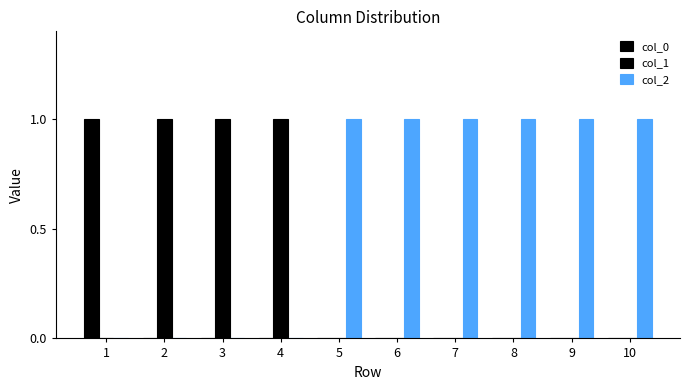

Reading left to right, extract all data points from this chart.

col_0: 1=1	2=0	3=0	4=0	5=0	6=0	7=0	8=0	9=0	10=0
col_1: 1=0	2=1	3=1	4=1	5=0	6=0	7=0	8=0	9=0	10=0
col_2: 1=0	2=0	3=0	4=0	5=1	6=1	7=1	8=1	9=1	10=1